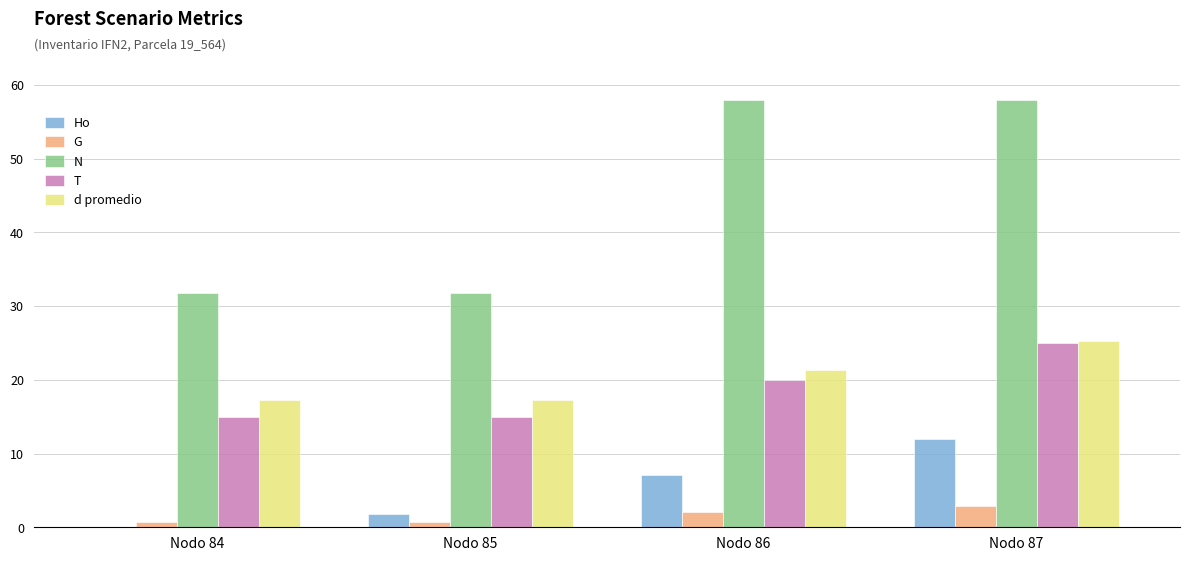

What is the greatest value displayed?

58.0